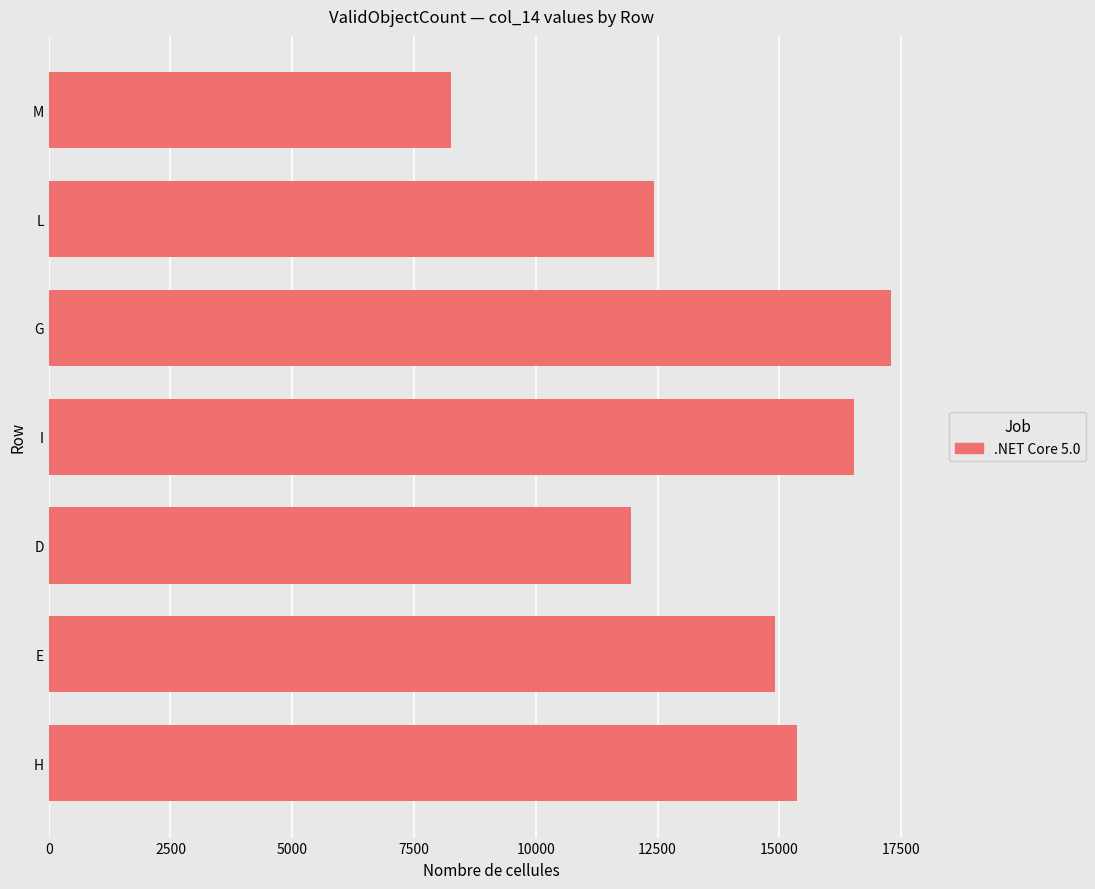

Does the chart contain stacked bars?

No